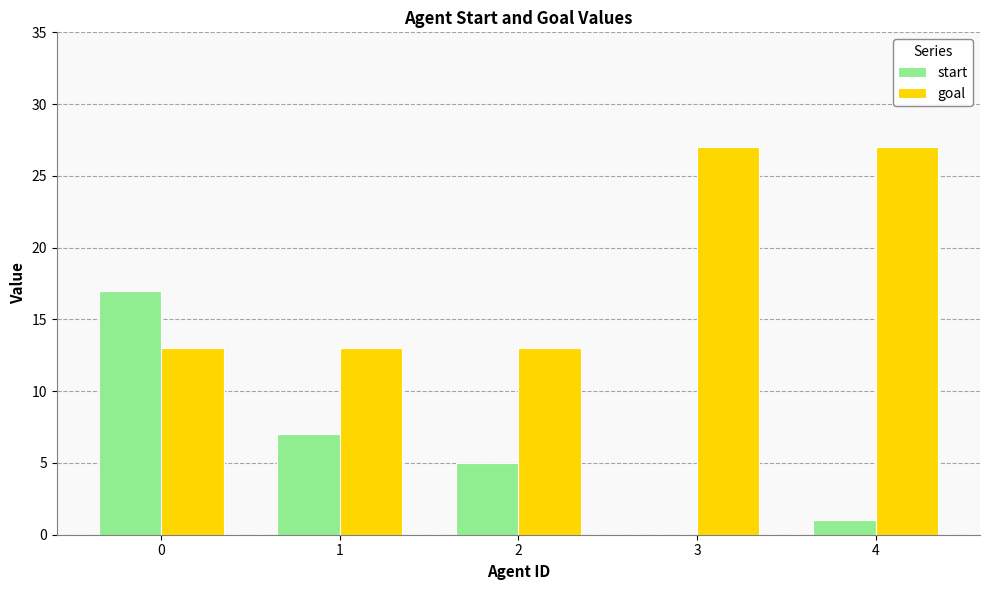

The start series shows 7 at 1. True or false?

True